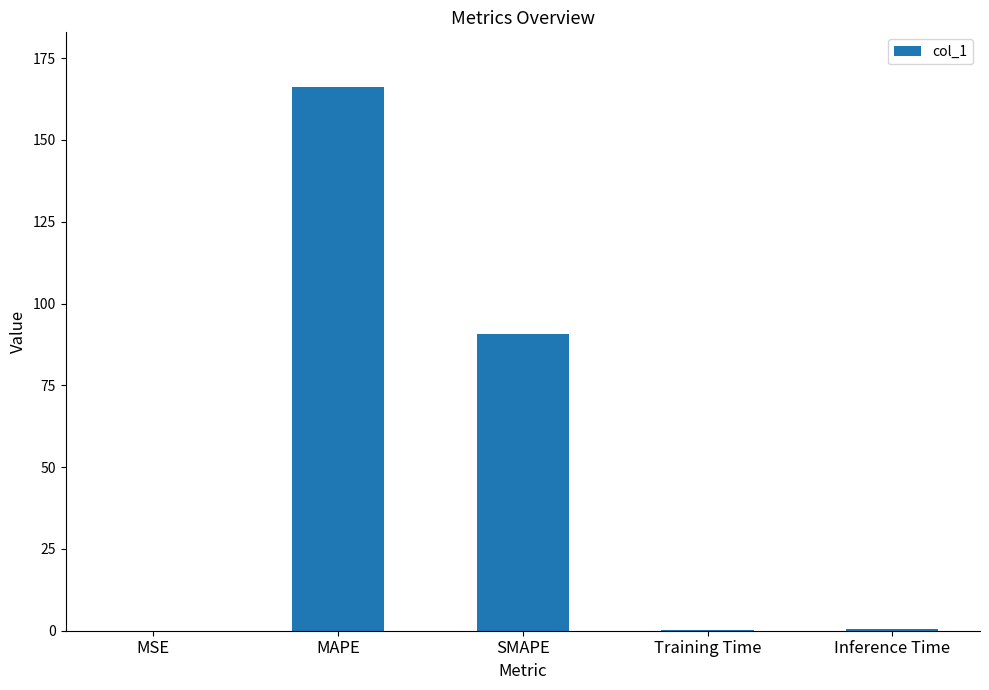

At which label is the value closest to 83?

SMAPE